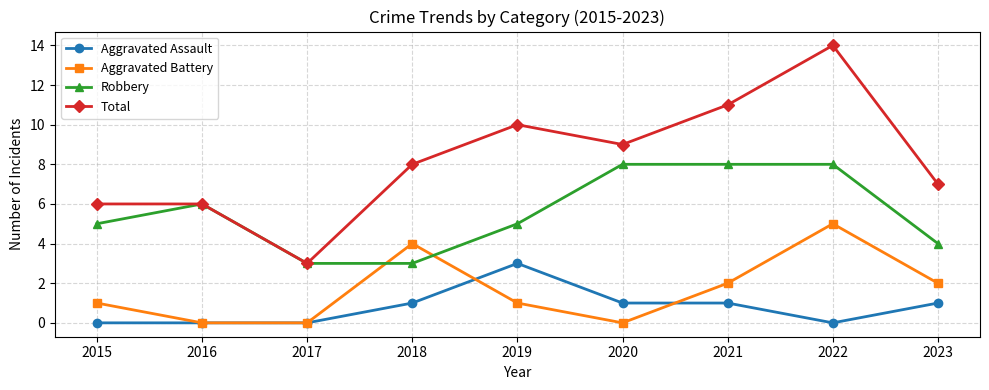

What is the value of the Robbery point at the 8th from the left?

8